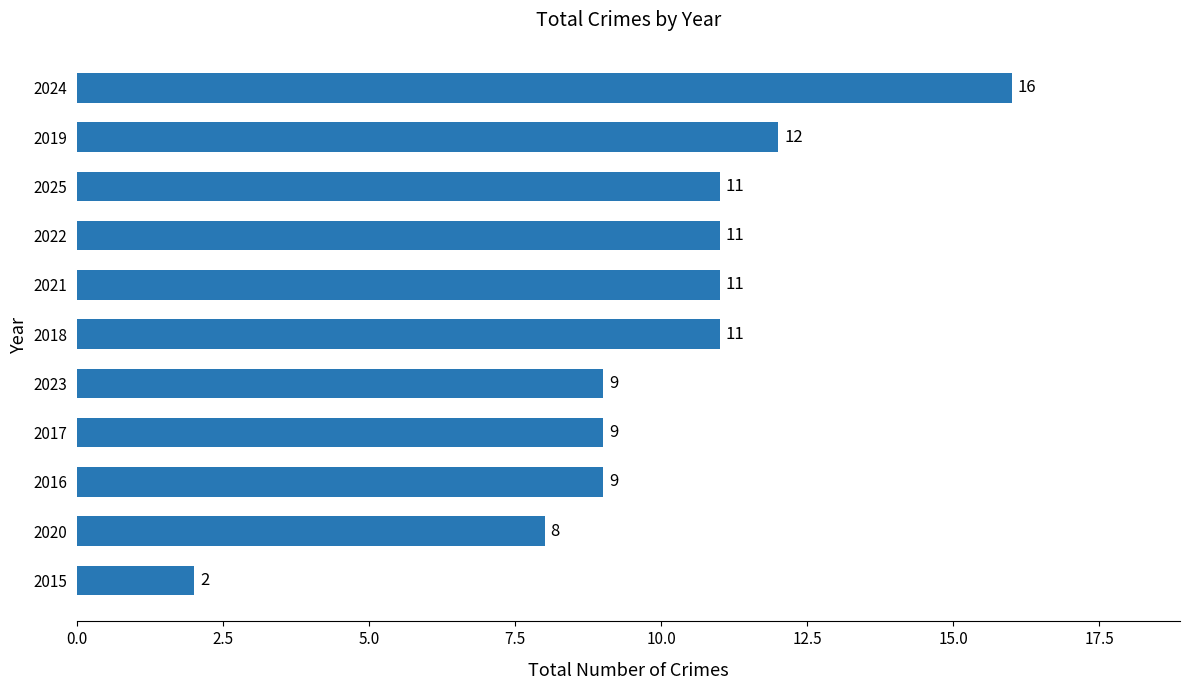

What is the change in value from 2015 to 2016?

+7